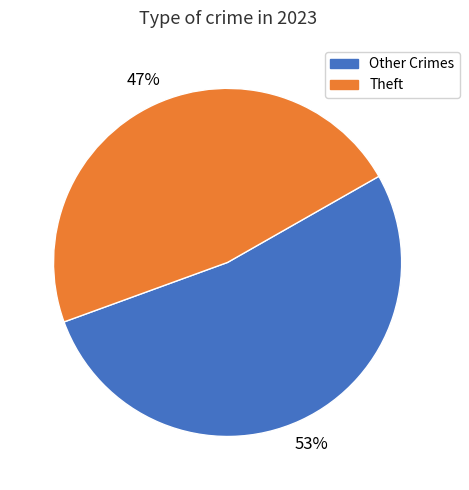

Is the sum of Theft and Other Crimes greater than half?

Yes